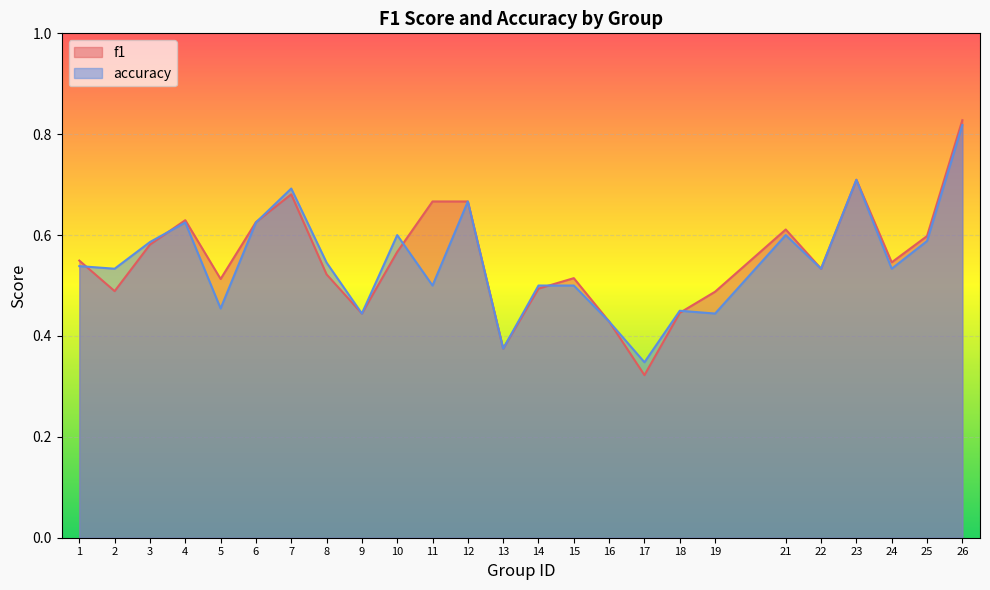

List the labels in order of f1 value, largest first.

26, 23, 7, 11, 12, 4, 6, 21, 25, 3, 10, 1, 24, 22, 8, 15, 5, 14, 2, 19, 18, 9, 16, 13, 17